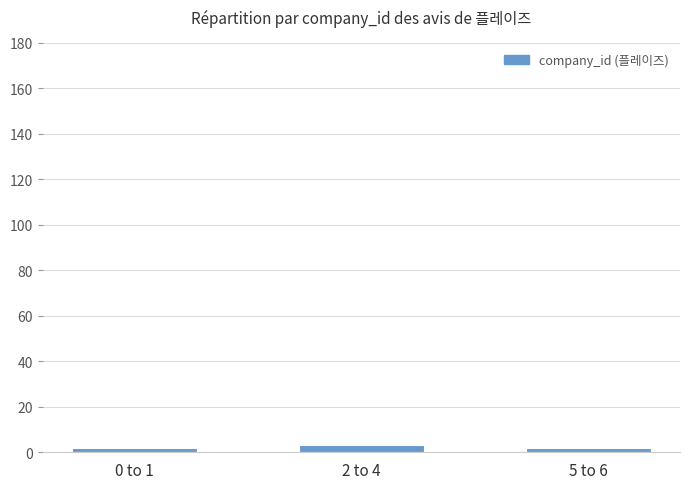

Approximately how many times larger is the value at 2 to 4 compared to 5 to 6?

1.5